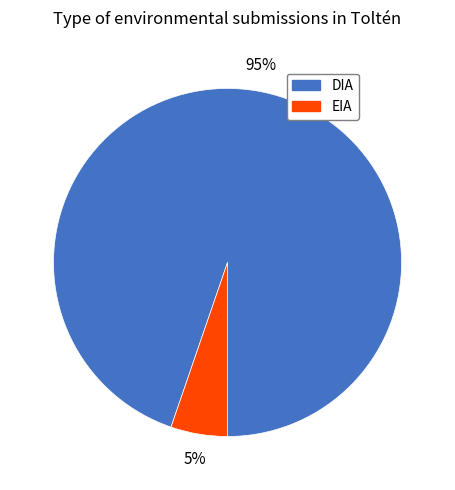

To the nearest percent, what is the average slice percentage?

50%